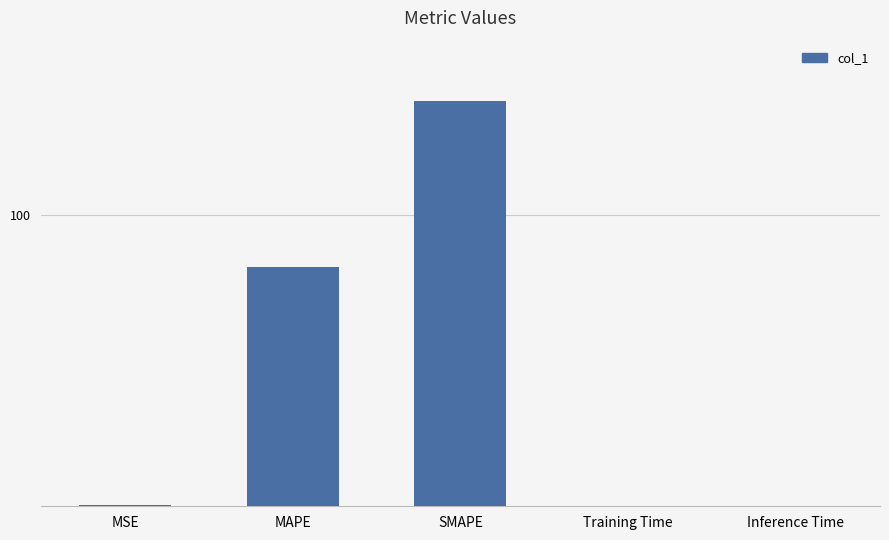

Reading right to left, transcribe all the data shown in this chart.

0.0	0.0	139.2	82.1	0.5